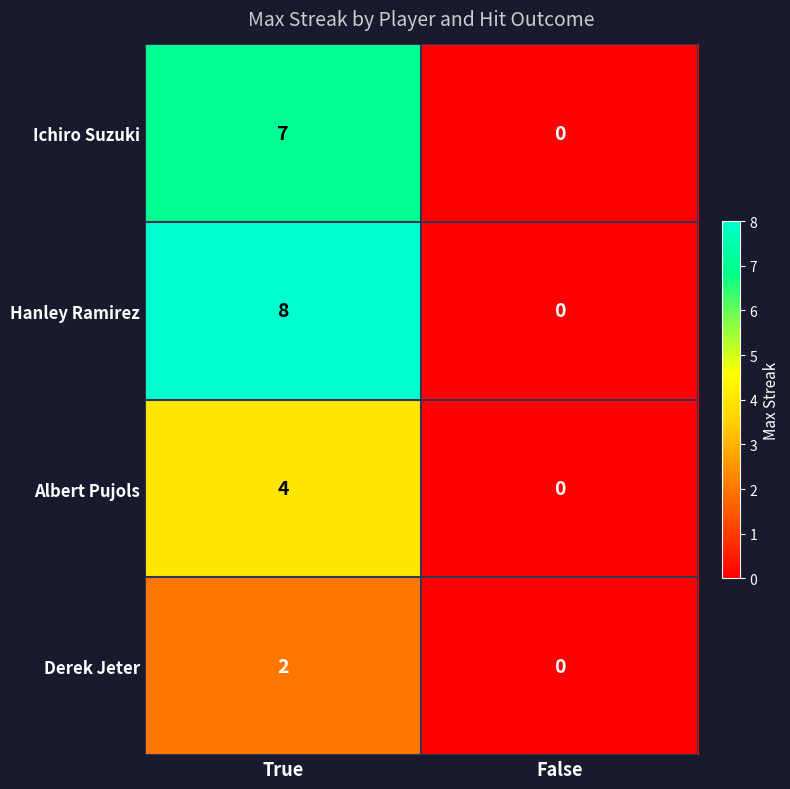

What is the difference between the maximum and minimum values in the Ichiro Suzuki series?

7